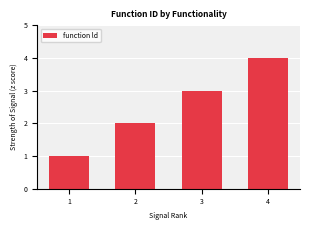

How many bars are there in total?

4